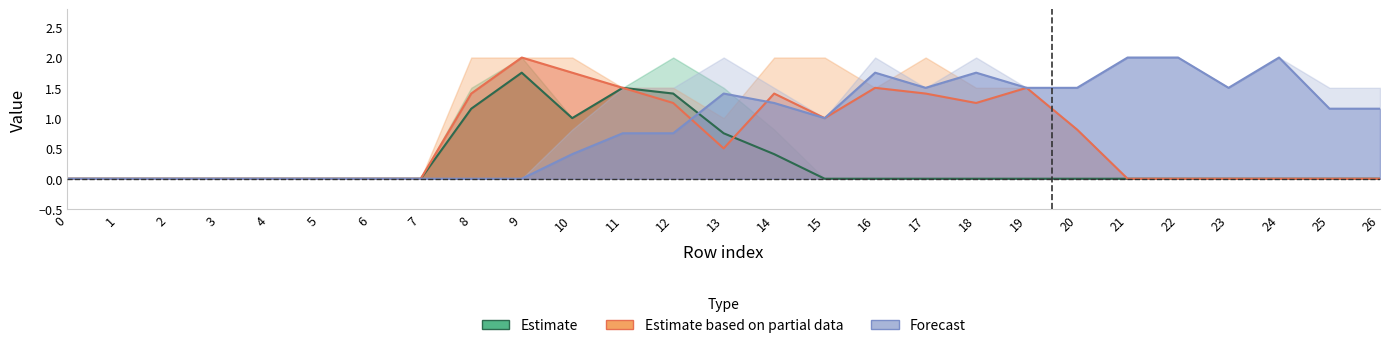

At which label is Estimate based on partial data closest to 1?

15